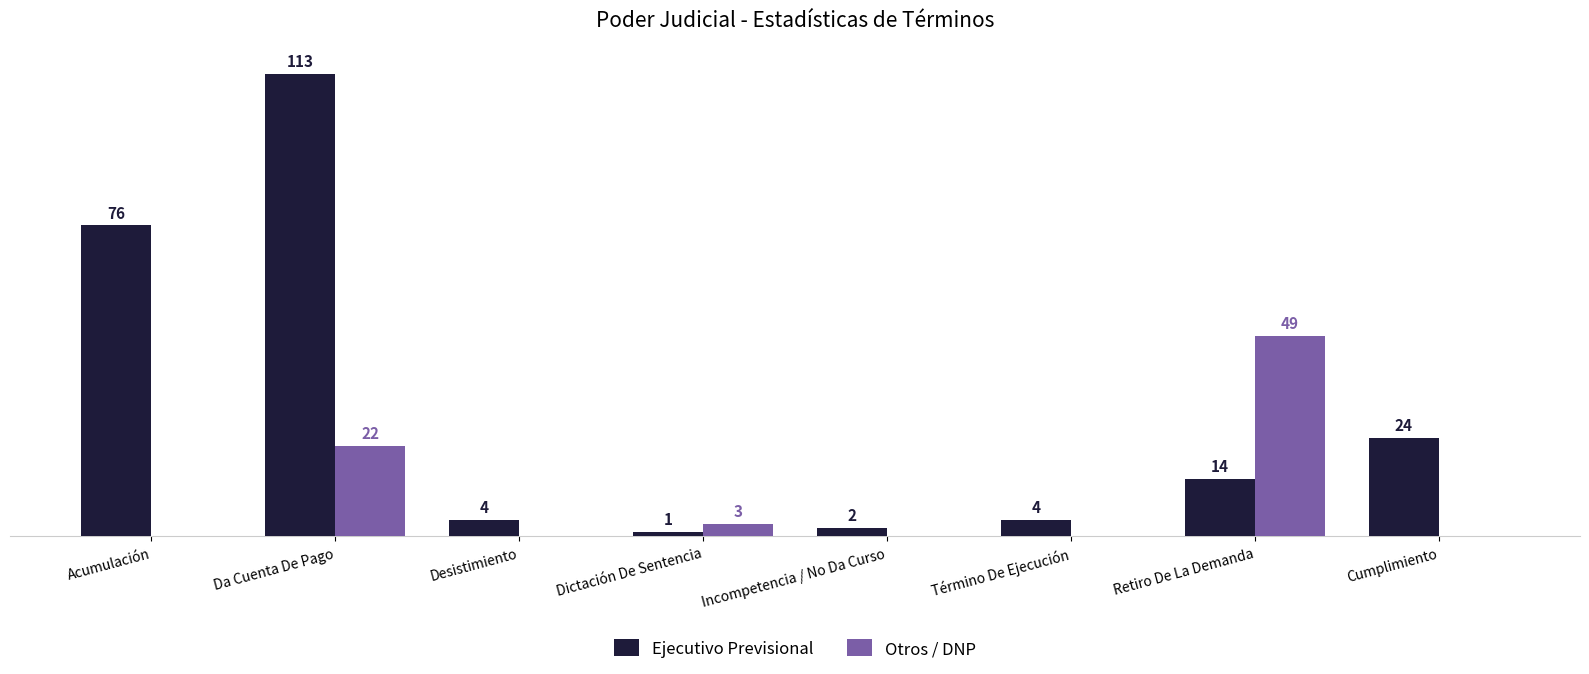

At which category is the sum across all series the highest?

Da Cuenta De Pago